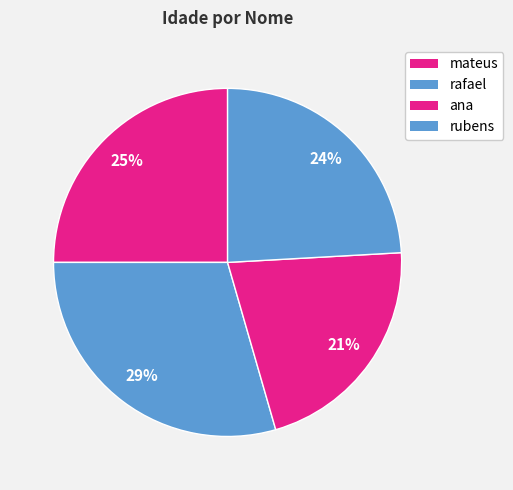

How many segments does this pie chart have?

4